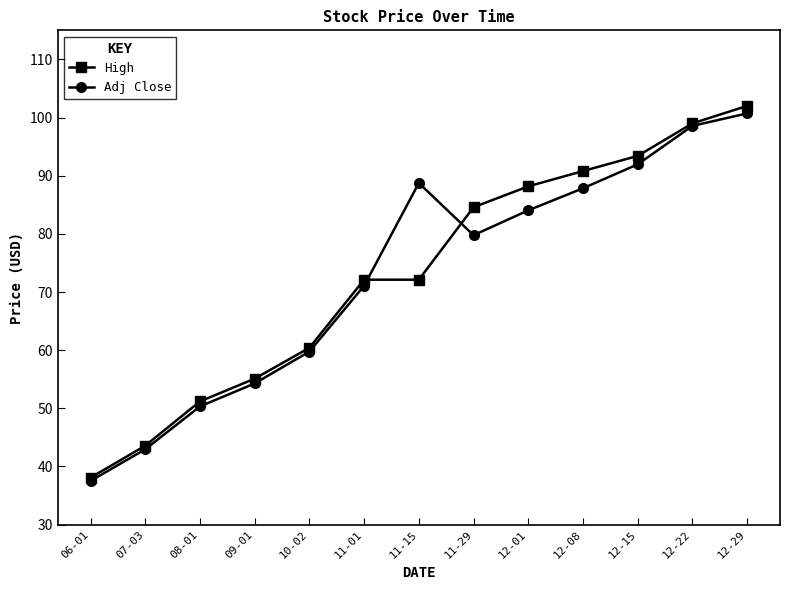

The value of Adj Close at 12-01 is 58.6. True or false?

False